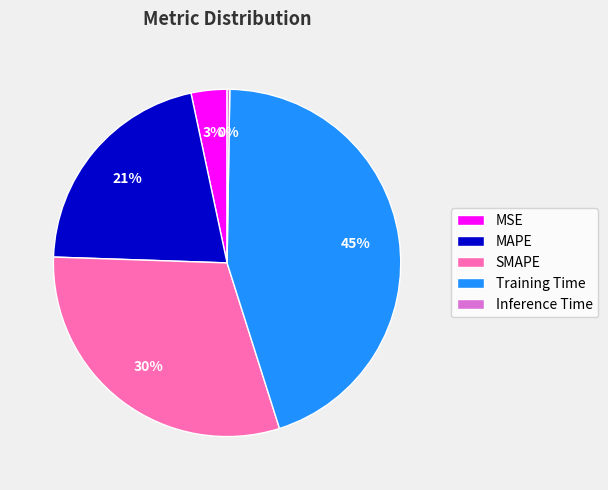

Which slice is the largest?

Training Time